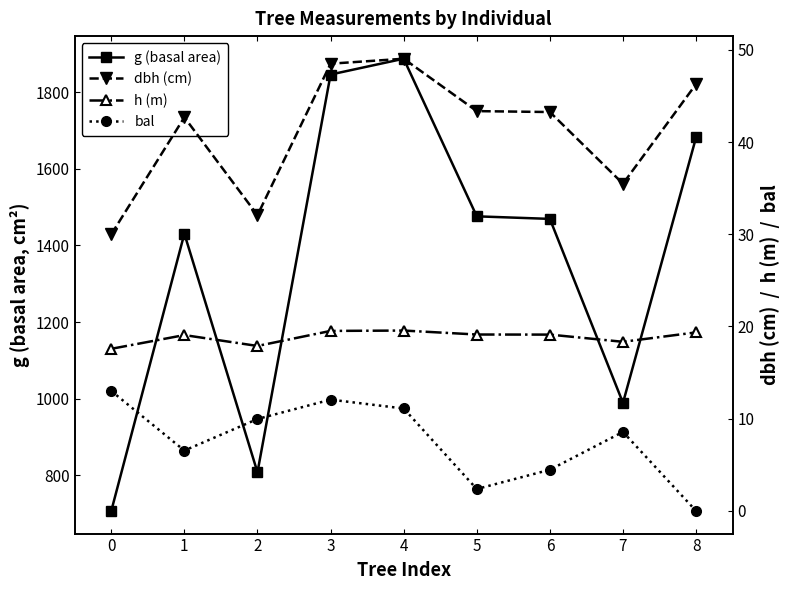

Reading left to right, what are all the values shown in this chart?

g (basal area): 706.5	1430.8	807.5	1846.5	1887.8	1476.1	1469.4	988.9	1682.3
dbh (cm): 30.0	42.7	32.1	48.5	49.0	43.4	43.2	35.5	46.3
h (m): 17.6	19.1	17.9	19.5	19.6	19.1	19.1	18.3	19.4
bal: 13.0	6.5	10.0	12.1	11.1	2.4	4.5	8.6	0.0